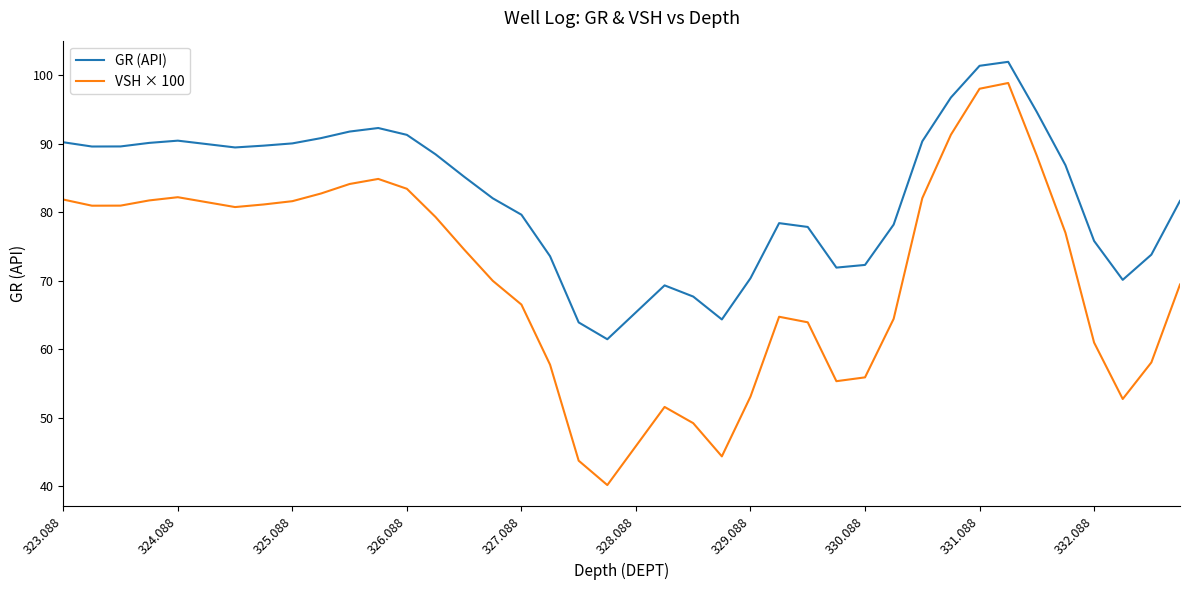

Which series has the largest total across all categories?

GR (API)